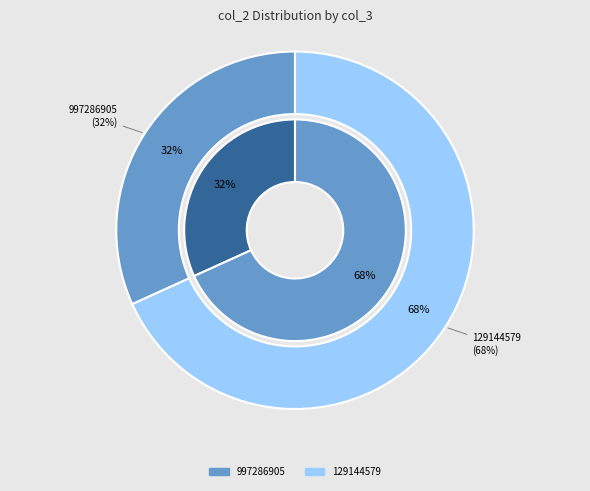

How many segments does this pie chart have?

2